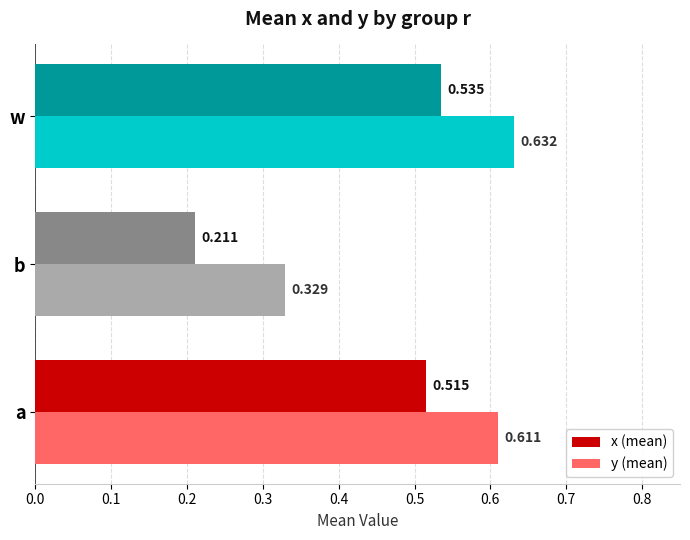

At which category is the sum across all series the highest?

w